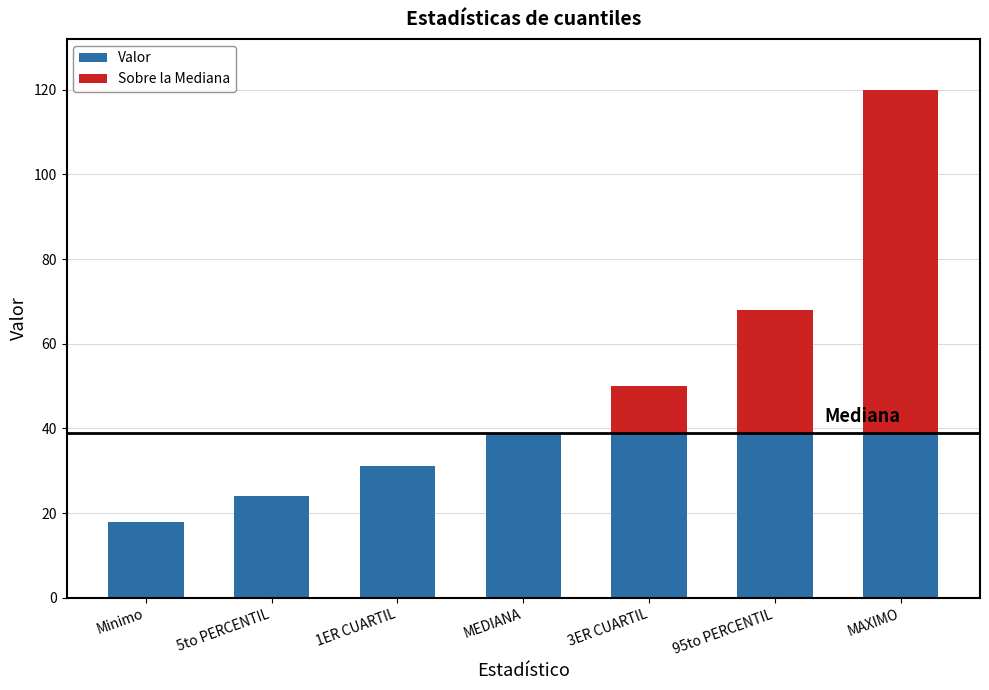

What is the sum of the Sobre la Mediana values at 1ER CUARTIL and 3ER CUARTIL?

11